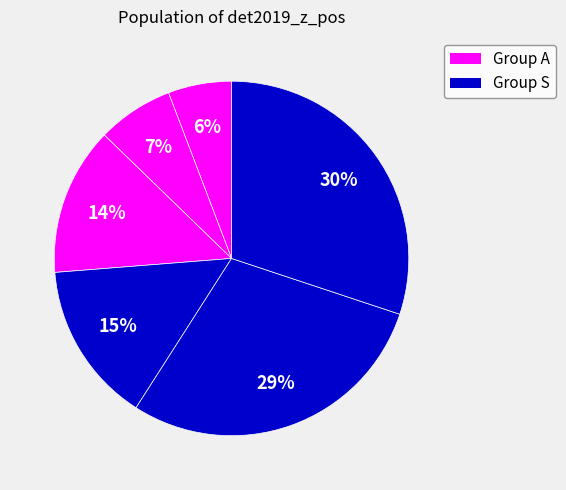

How many segments does this pie chart have?

6